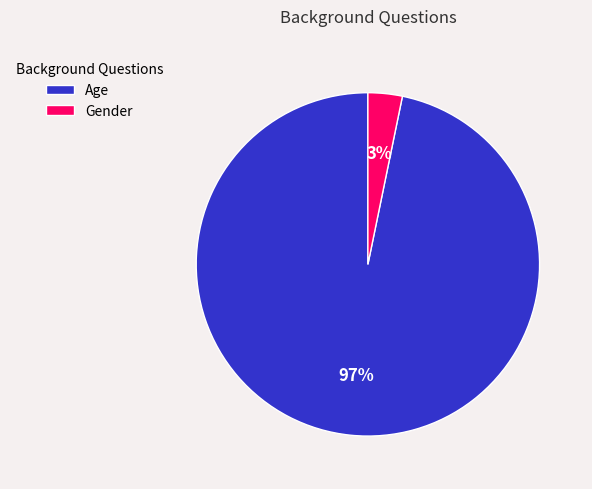

Rank the categories by value from lowest to highest.

Gender, Age